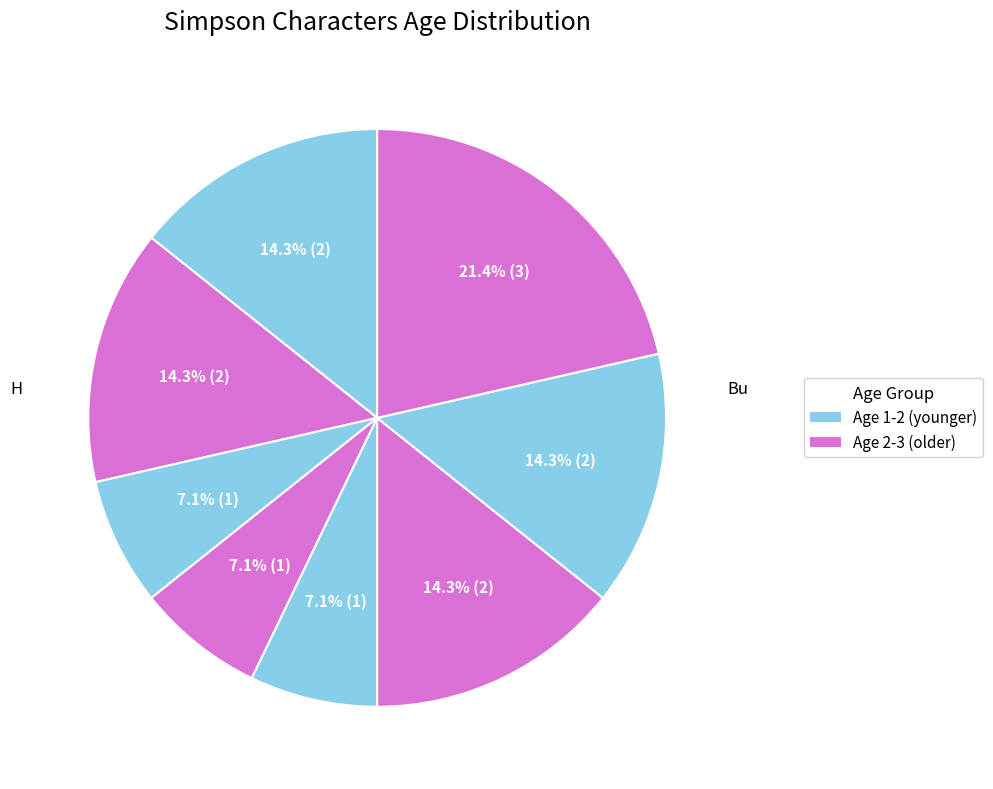

Which category has the biggest portion of the pie?

Bu